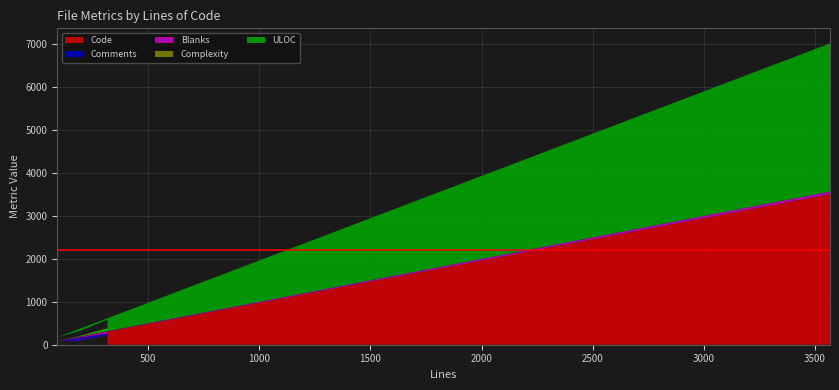

What is the highest value of the Code series?

3506